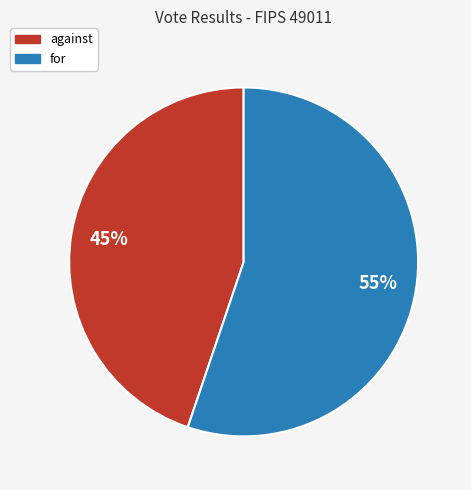

What is the largest slice in the pie chart?

for